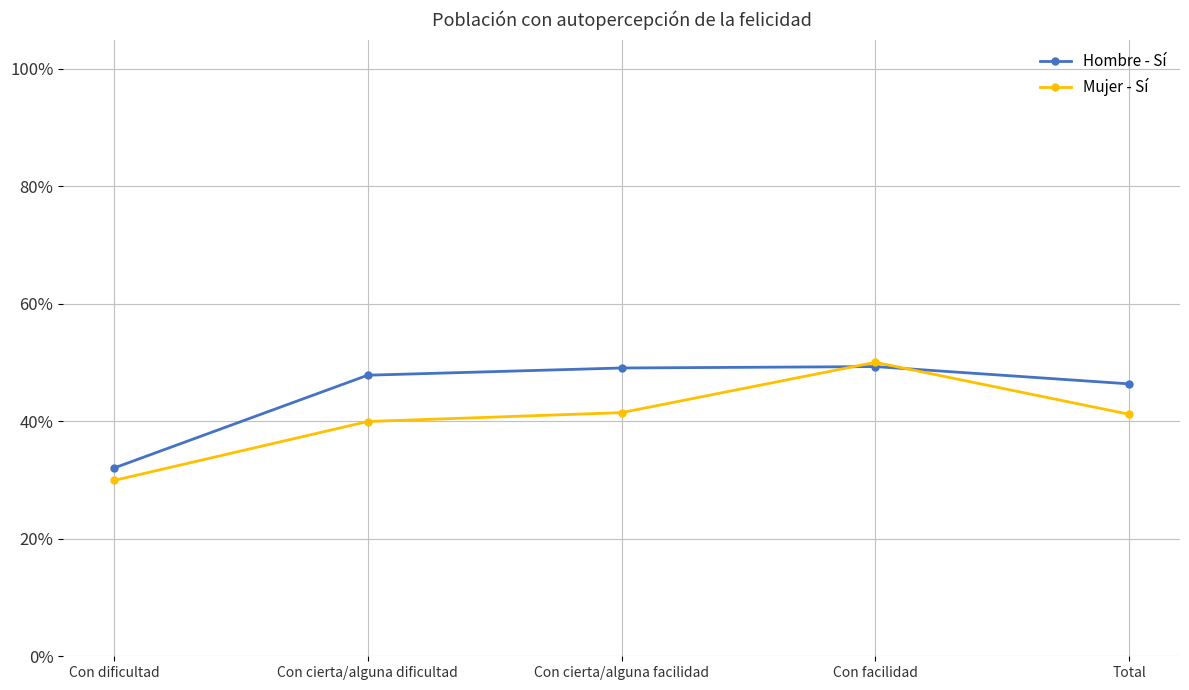

Does the chart display data point markers on the line(s)?

Yes